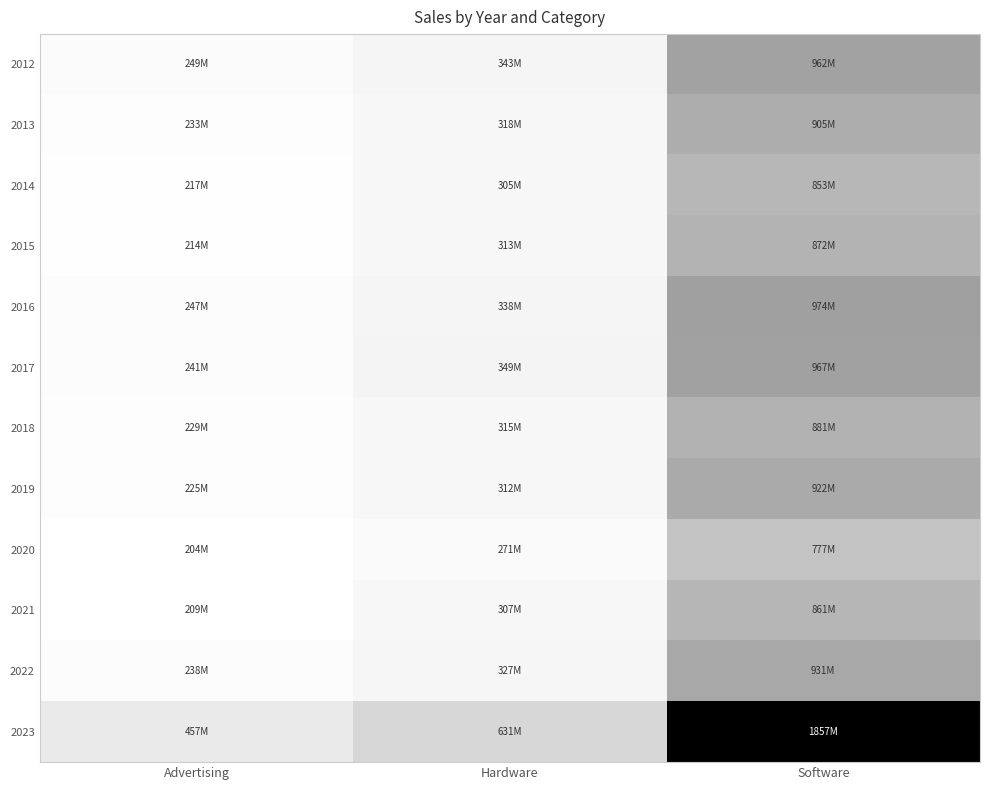

How many distinct data groups are displayed?

12